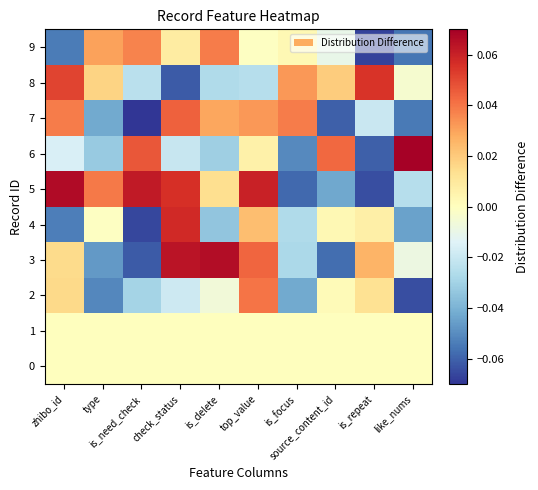

List the series in order of their peak value, lowest first.

0, 1, 9, 2, 7, 8, 4, 3, 5, 6